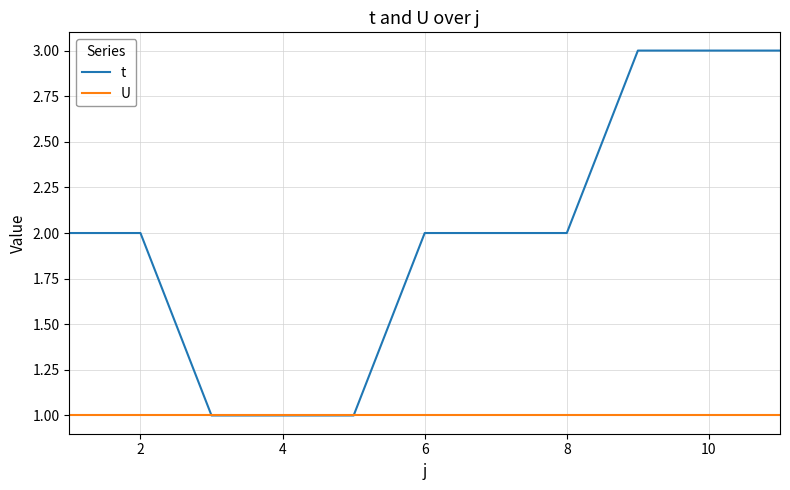

Which series has the largest range (max minus min)?

t